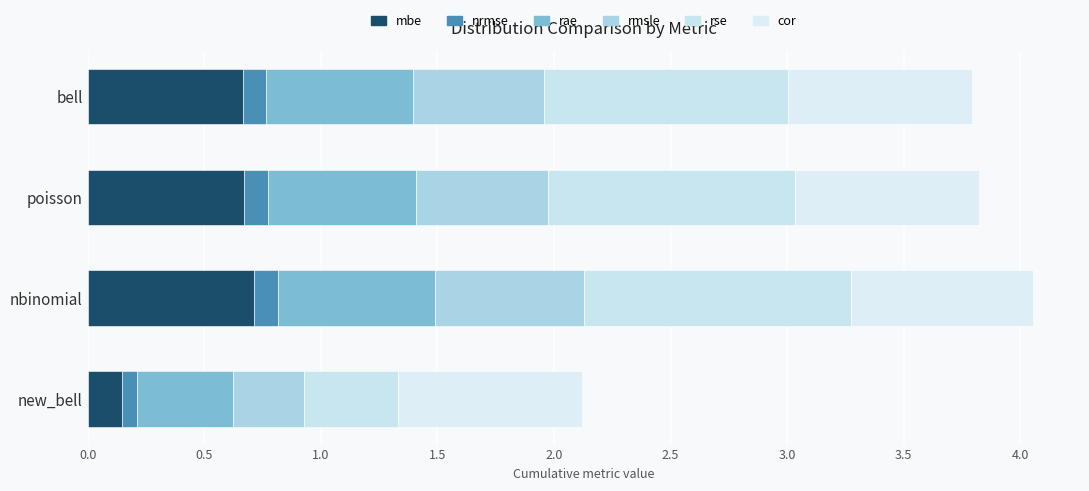

Count the number of categories in the chart.

4